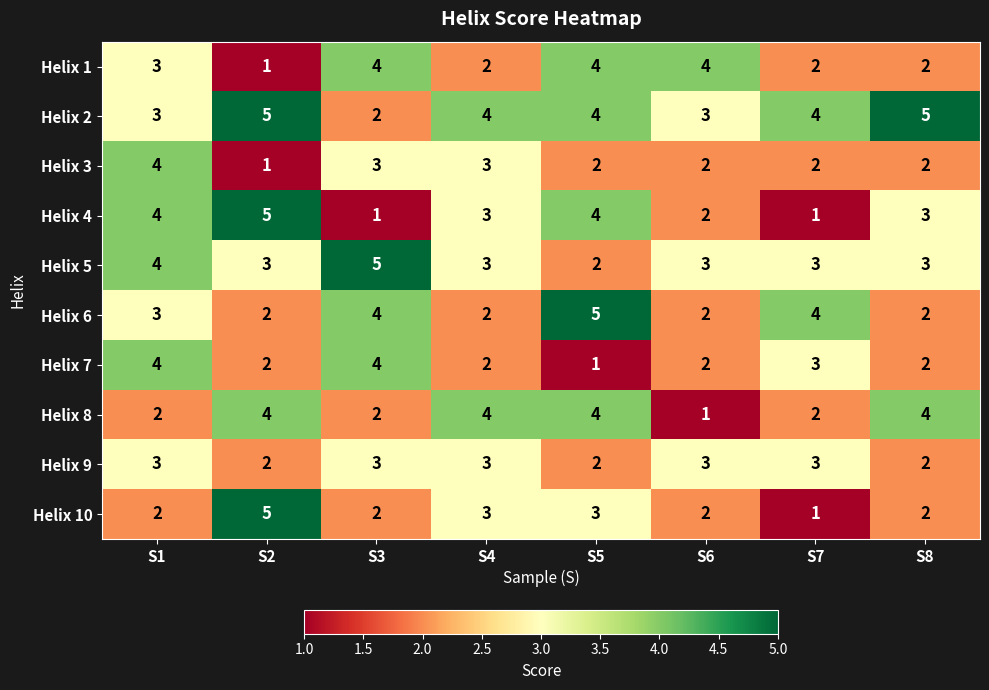

What is the difference between the highest and lowest values at S6?

3